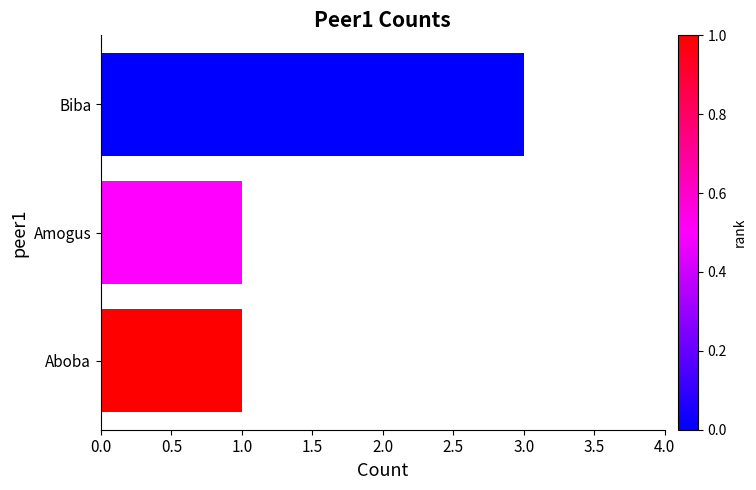

What value does the data have at Biba?

3